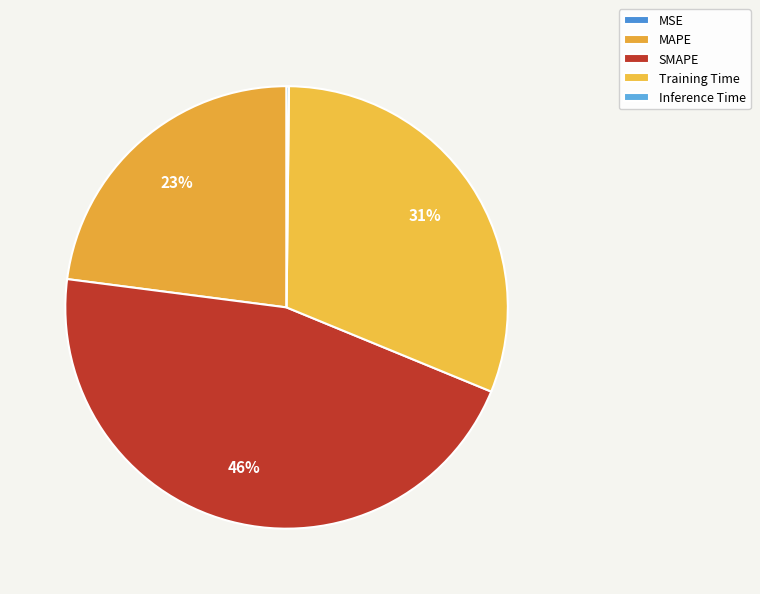

To the nearest percent, what percentage of the pie is Training Time?

31%